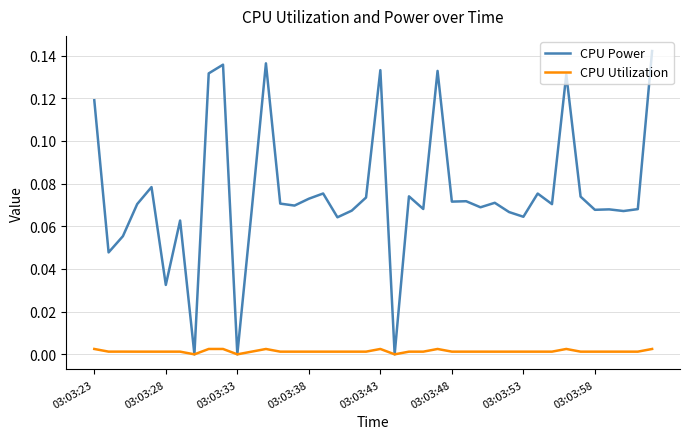

Which series has the largest total across all categories?

CPU Power